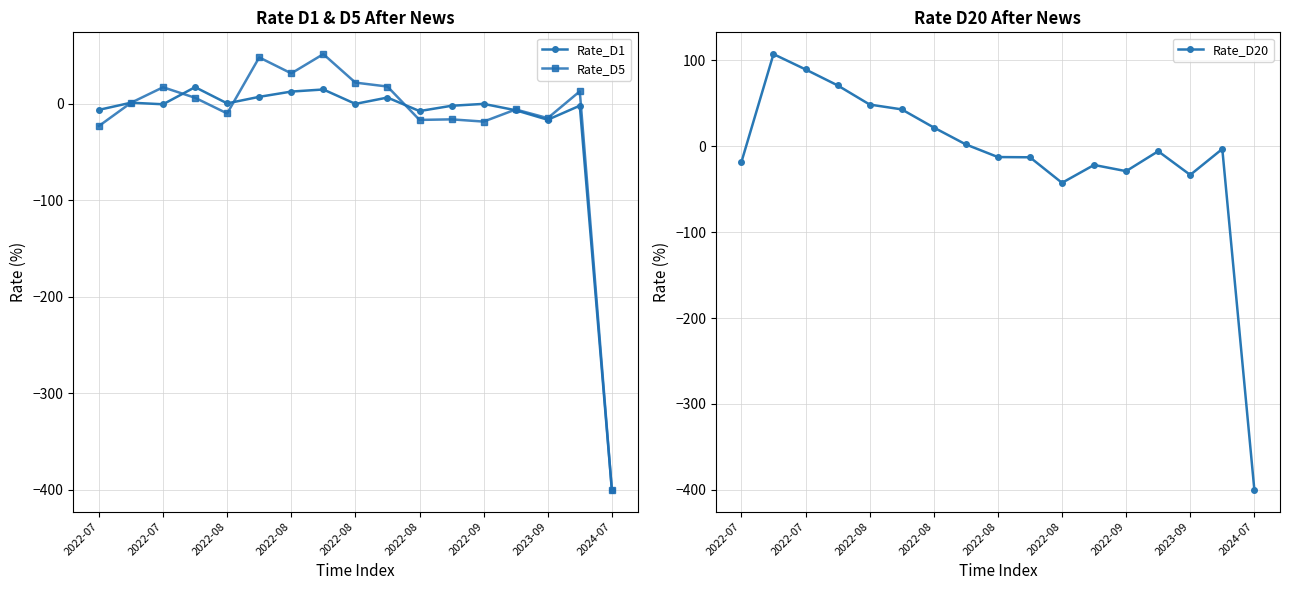

At how many categories does at least one series exceed -27?

16